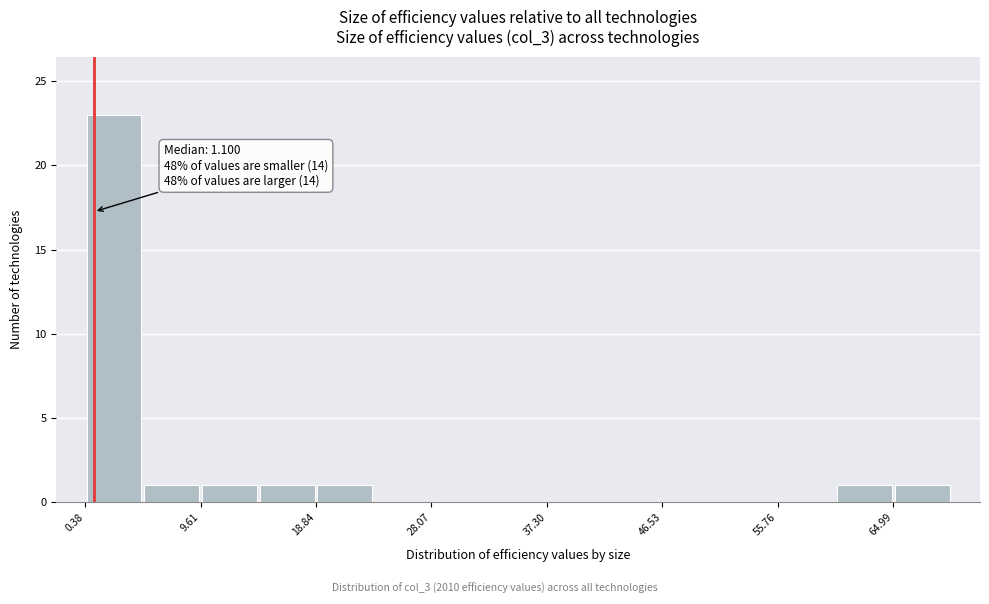

Over which range of the x-axis is the bar tallest?

0 to 5